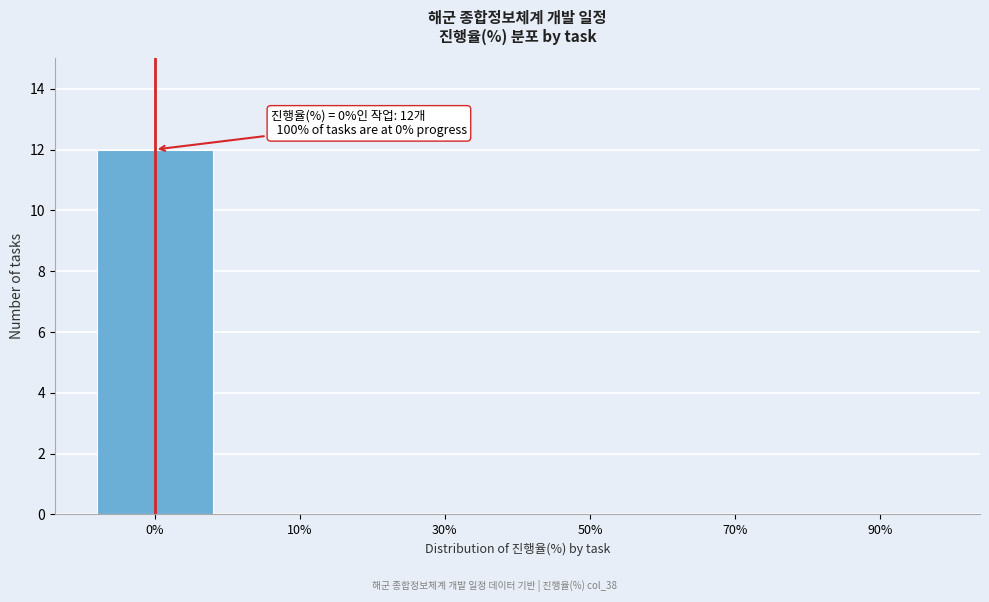

Reading right to left, extract all data points from this chart.

90%=0	70%=0	50%=0	30%=0	10%=0	0%=12